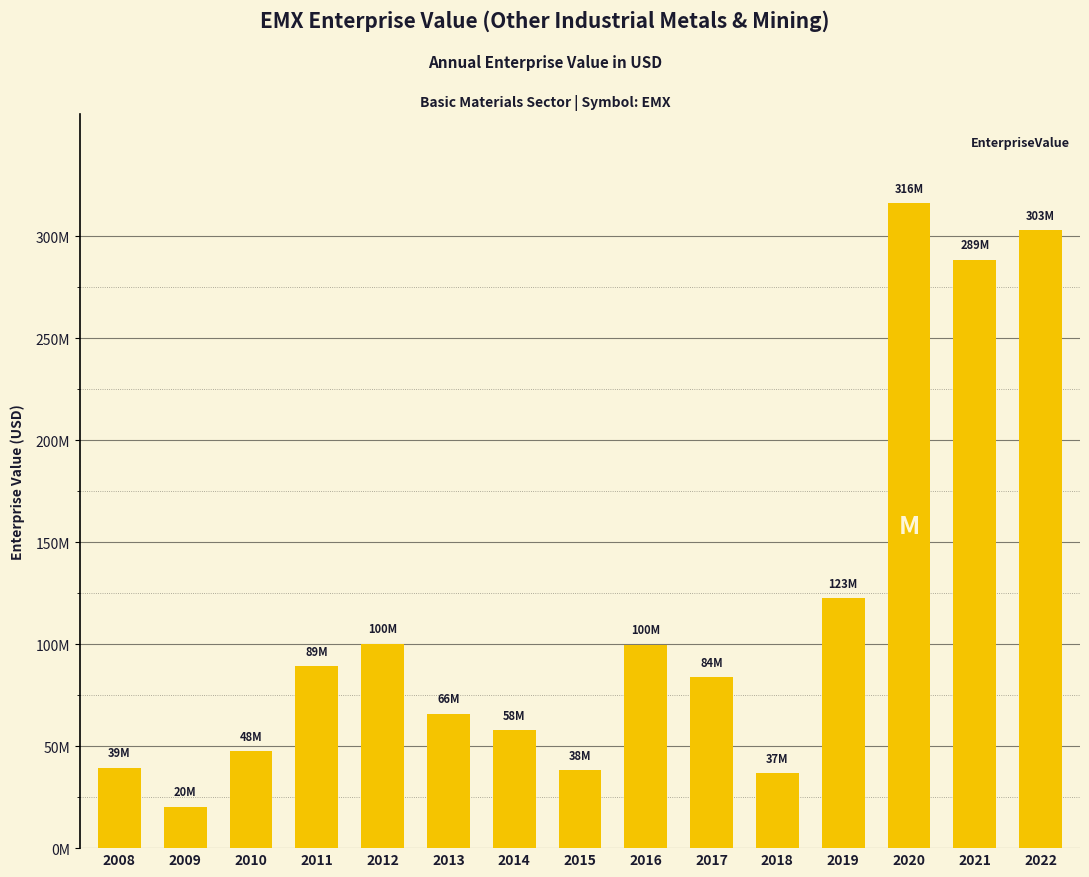

Does the chart contain any negative values?

No